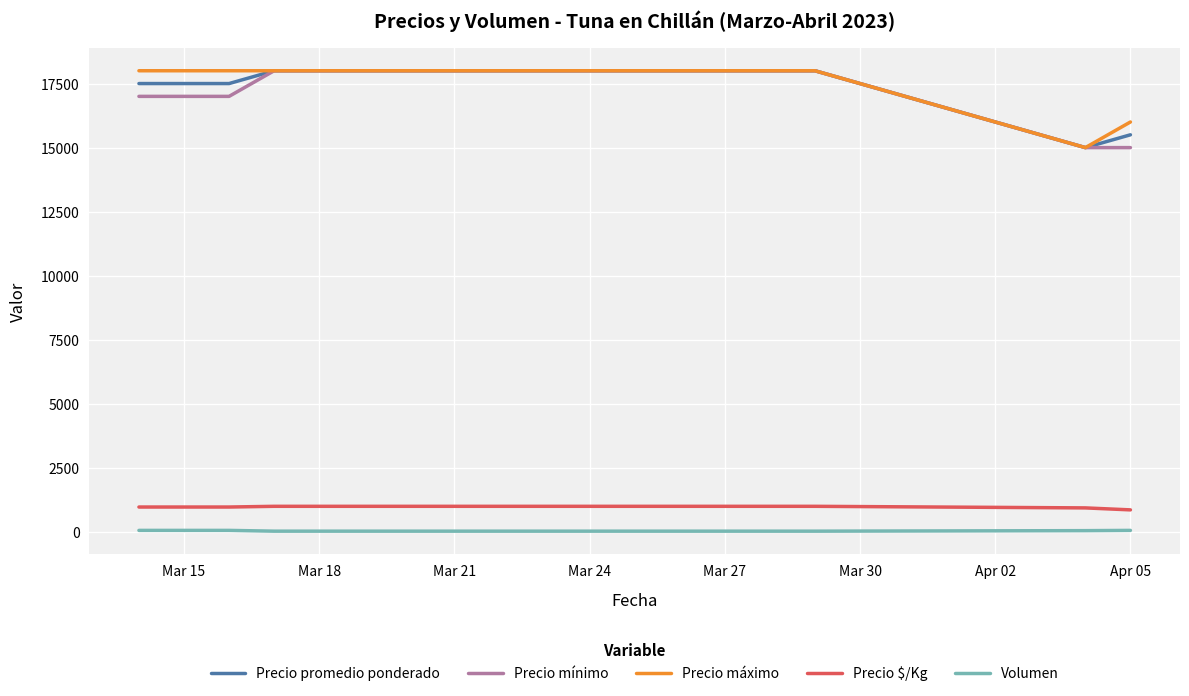

What is the highest value of the Precio máximo series?

18000